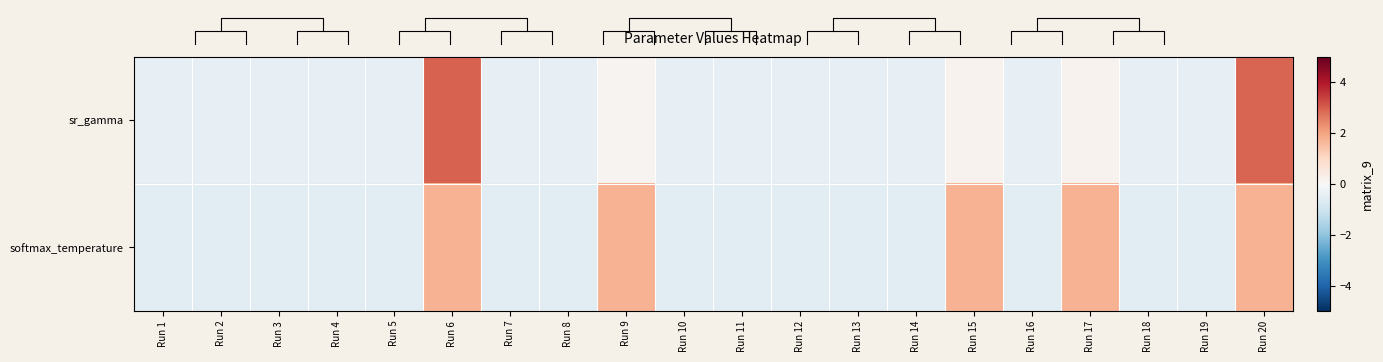

Which series has the widest spread of values?

sr_gamma